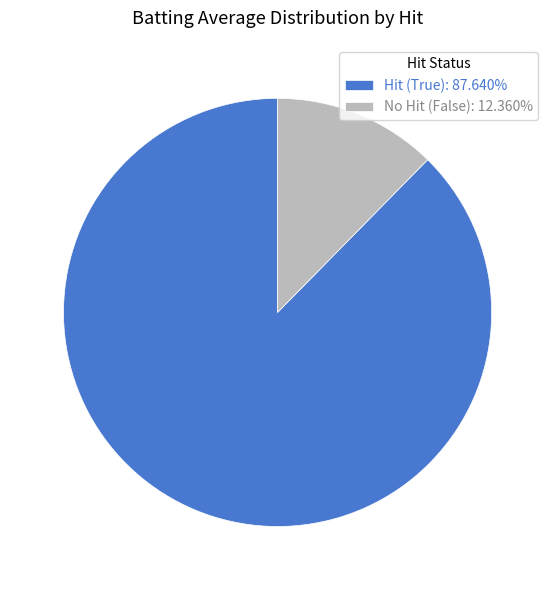

Does Hit (True): 87.640% represent more than half of the total?

Yes